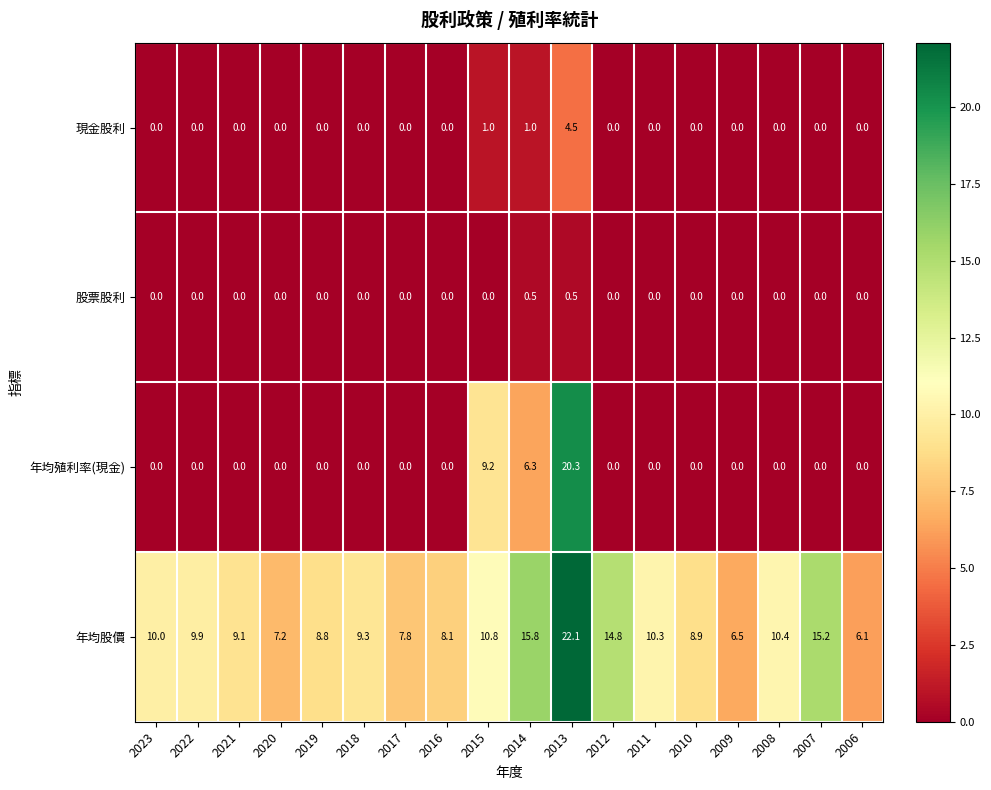

Between 2023 and 2011, which series saw the biggest shift?

年均股價